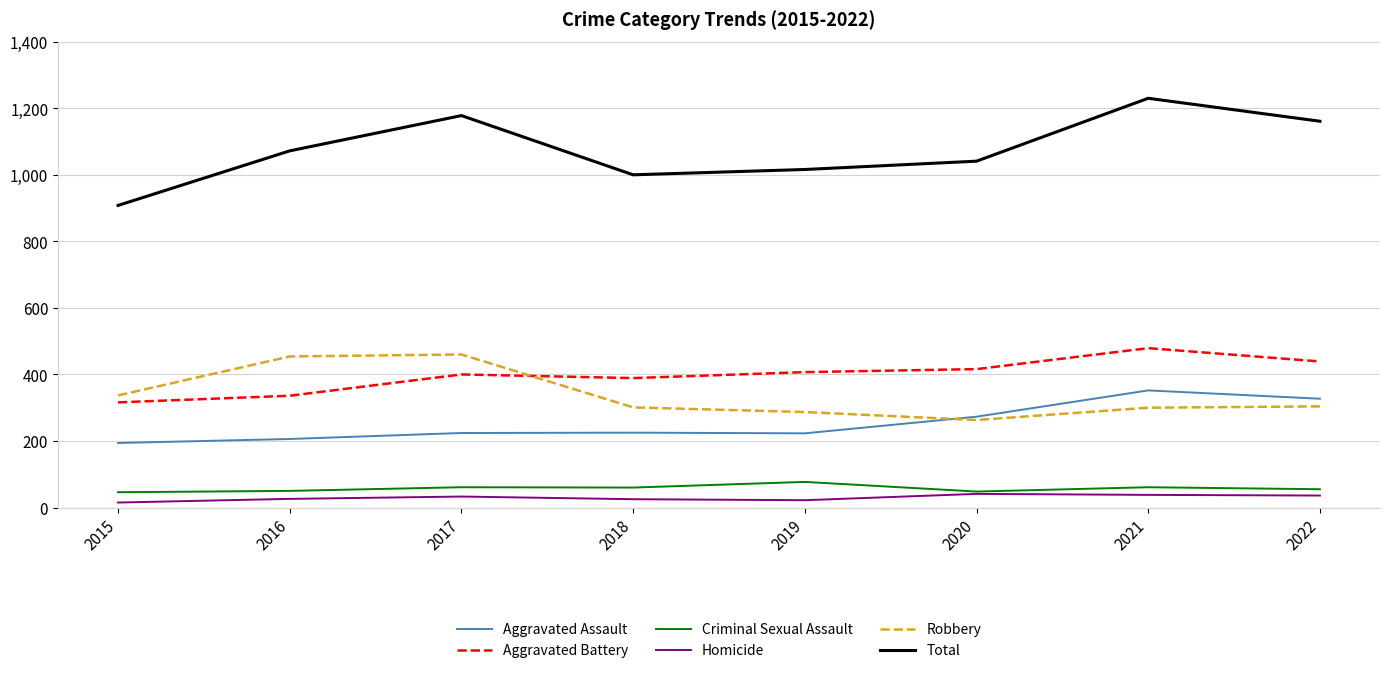

What is the approximate value of Aggravated Battery at 2022?

439